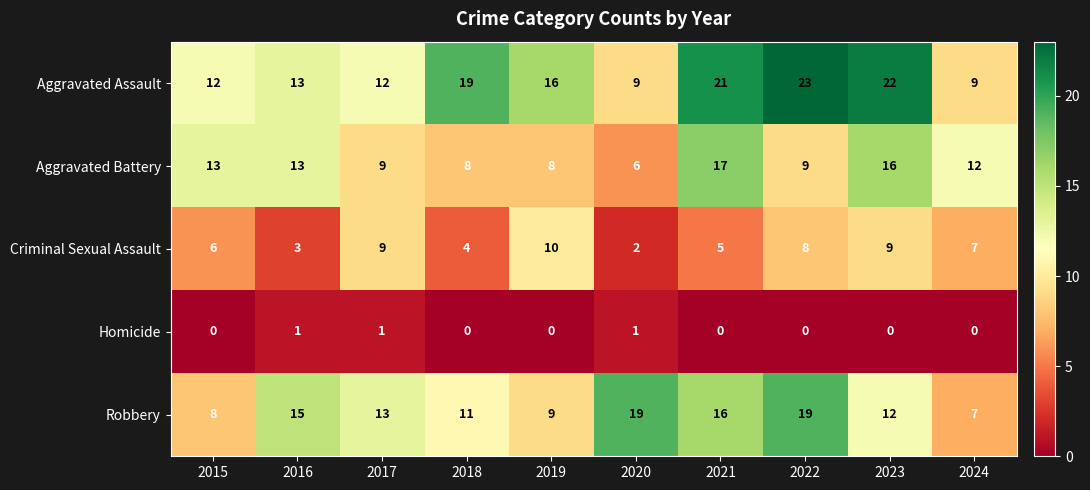

Which series changed the most between 2018 and 2019?

Criminal Sexual Assault